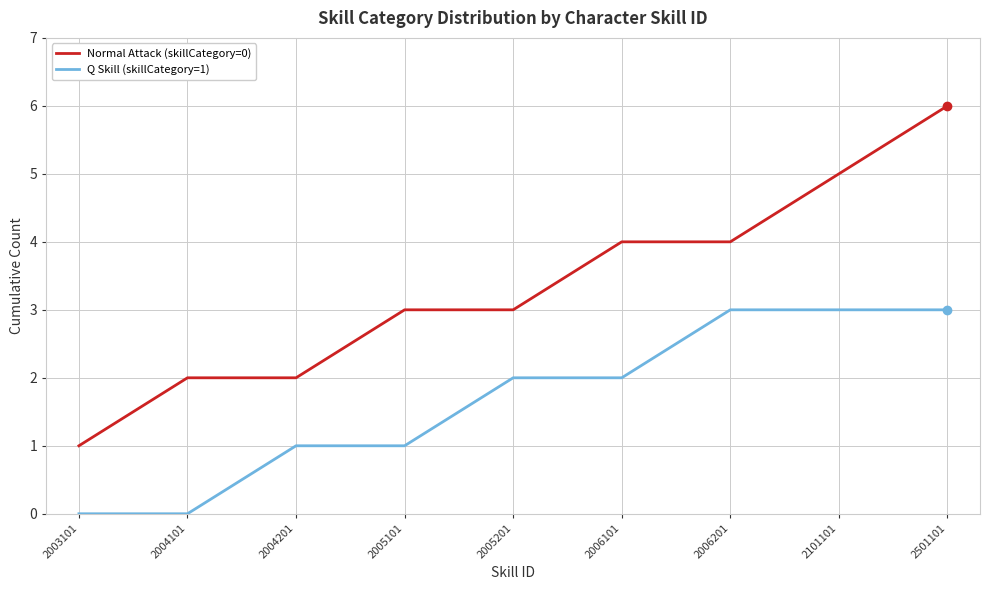

What are all the series names shown in the legend?

Normal Attack (skillCategory=0), Q Skill (skillCategory=1)